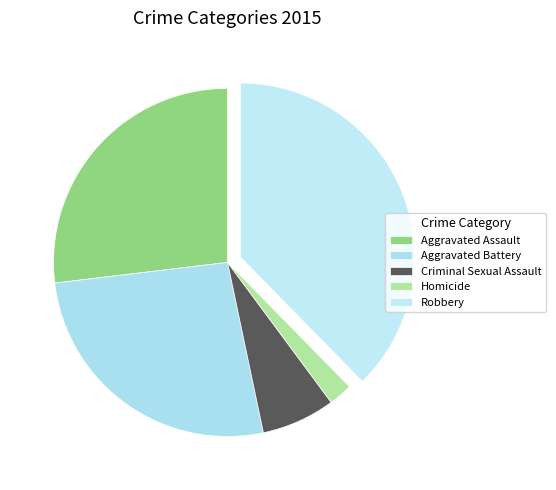

Is the sum of Robbery and Aggravated Battery greater than half?

Yes